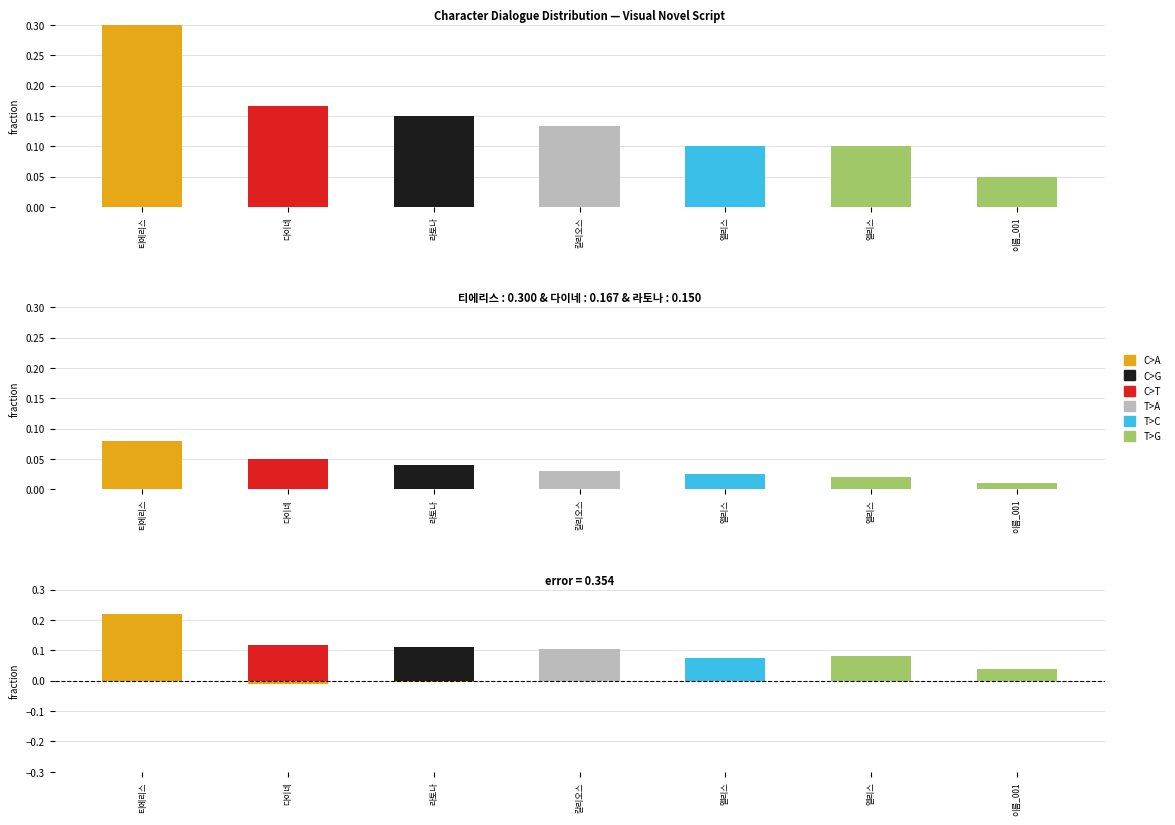

How many categories are shown in the chart?

7